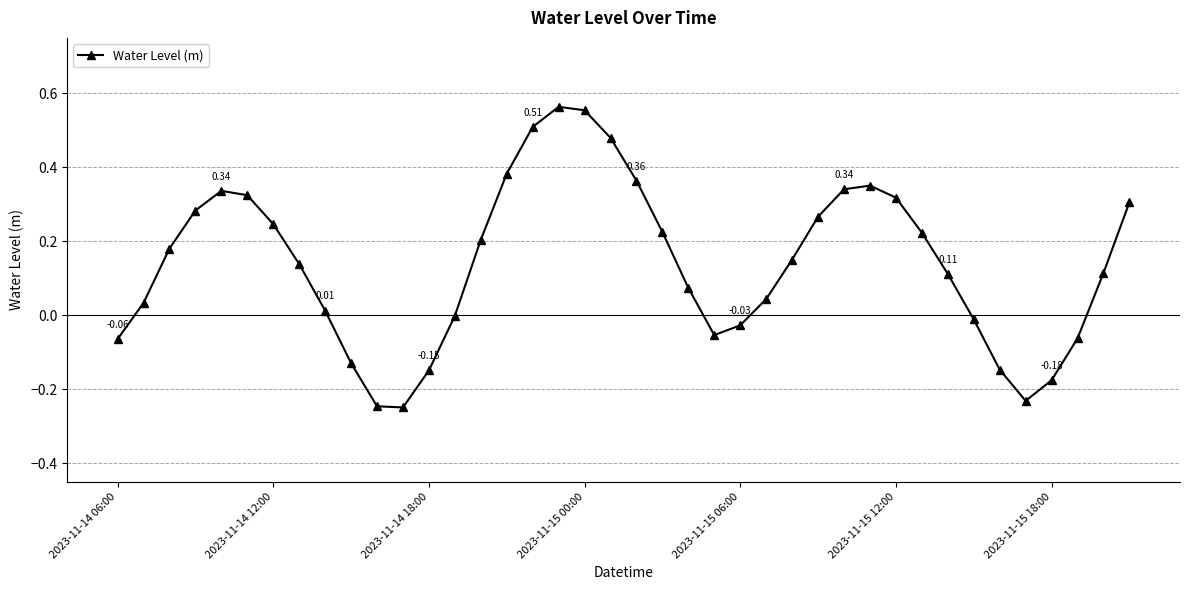

How many interior local valleys (lower than both neighbors) does the data have?

3